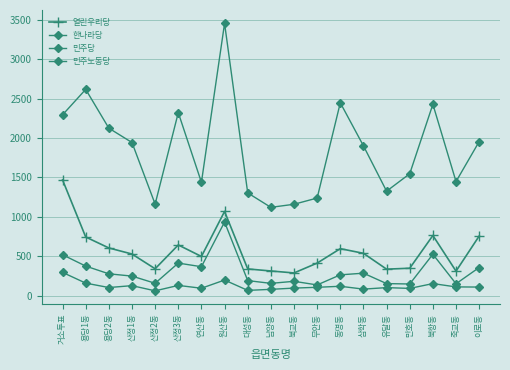

Which series has the widest spread of values?

민주당